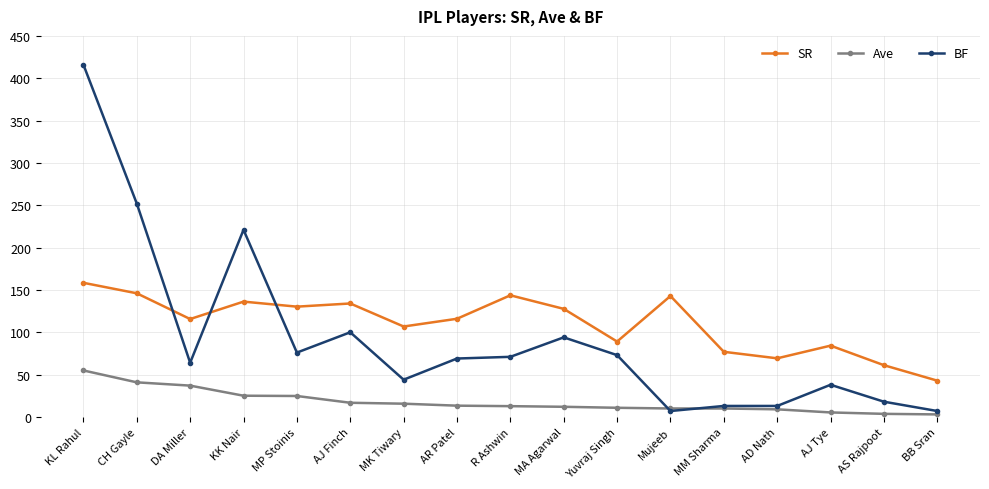

What position from the right is MP Stoinis?

13